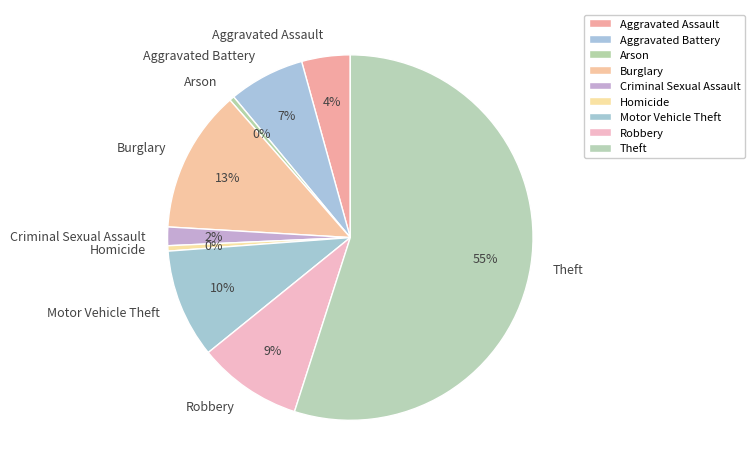

To the nearest percent, what is the difference between the largest and smallest slice percentages?

55%